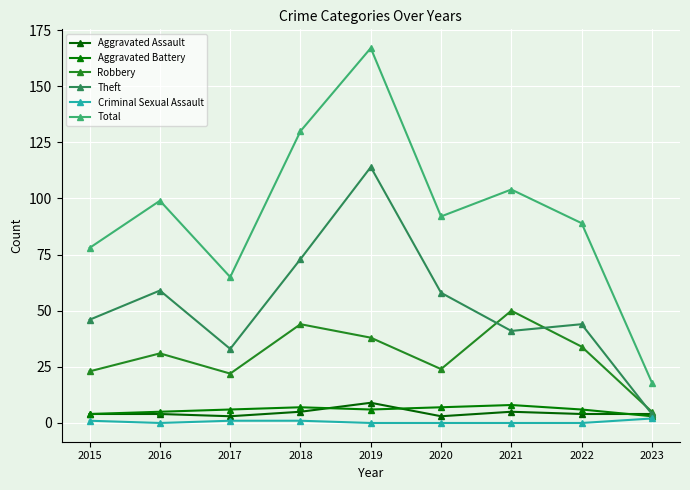

Where is the first local minimum for Aggravated Battery?

2019